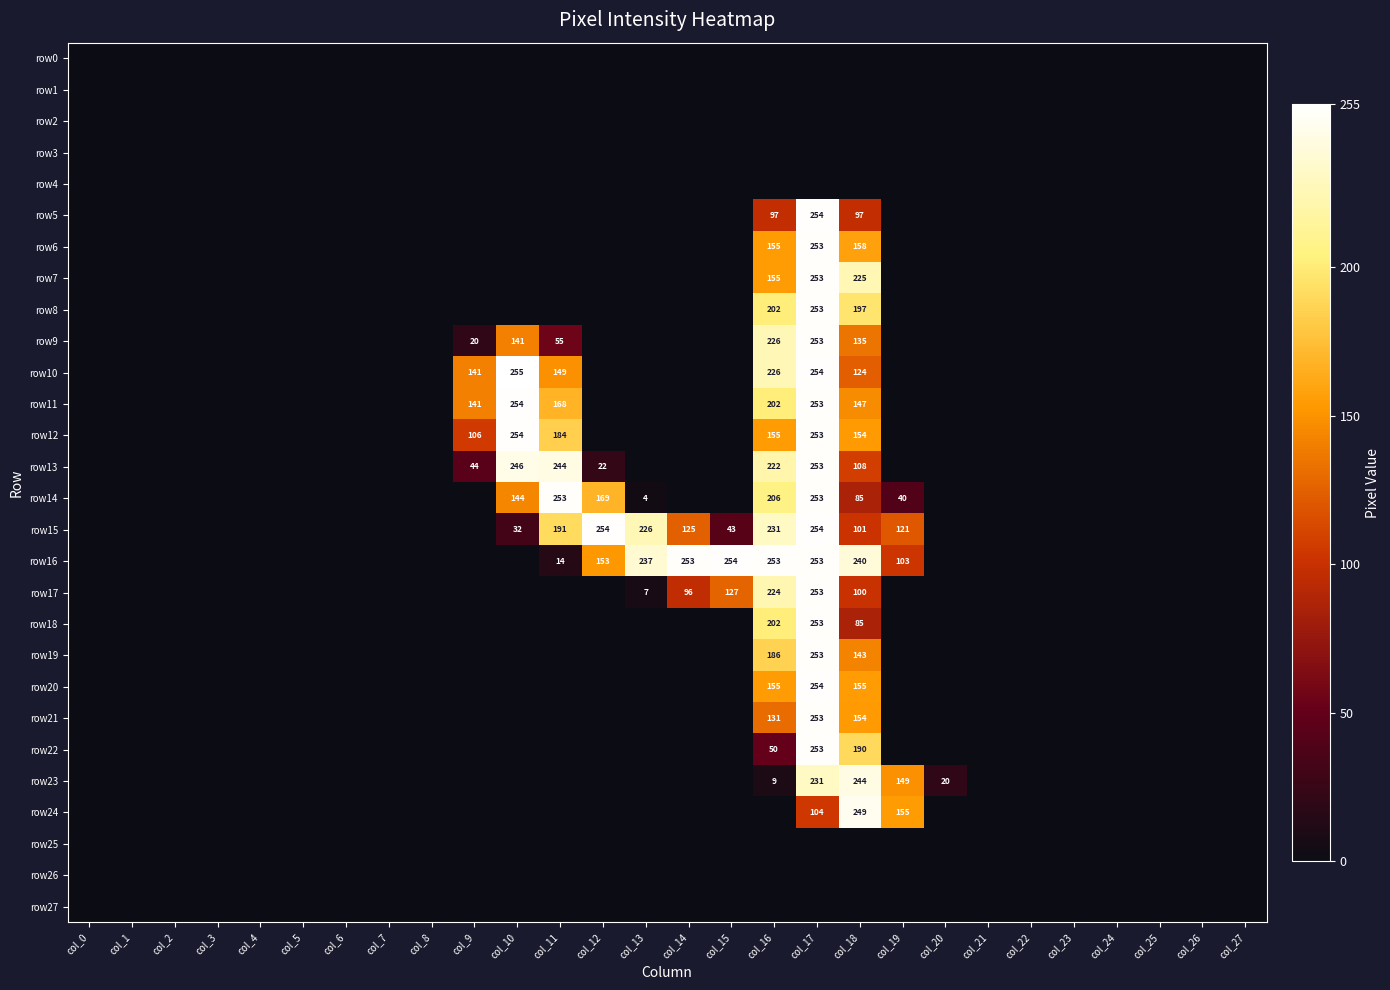

True or false: row12 has a value of 54 at col_11.

False